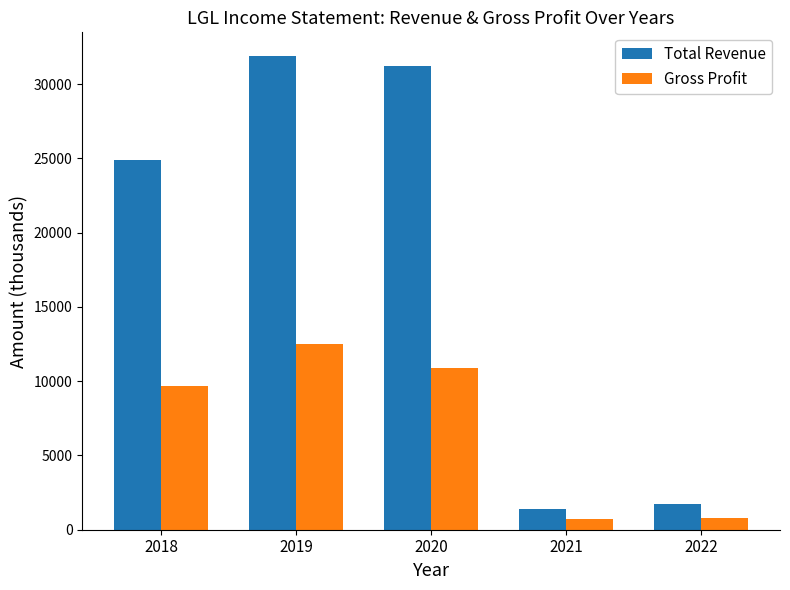

What is the average value of the Total Revenue series?

18220